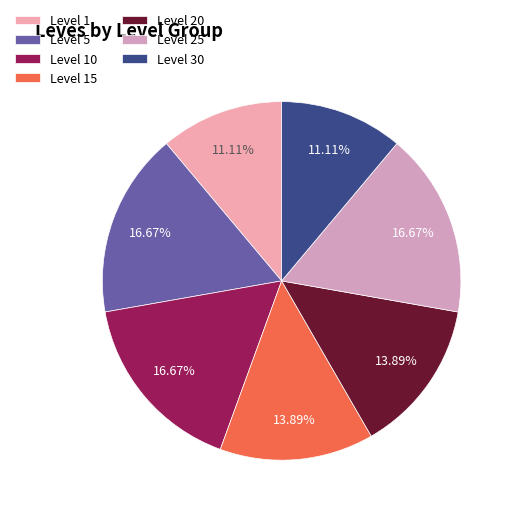

Which has a higher value, Level 20 or Level 1?

Level 20